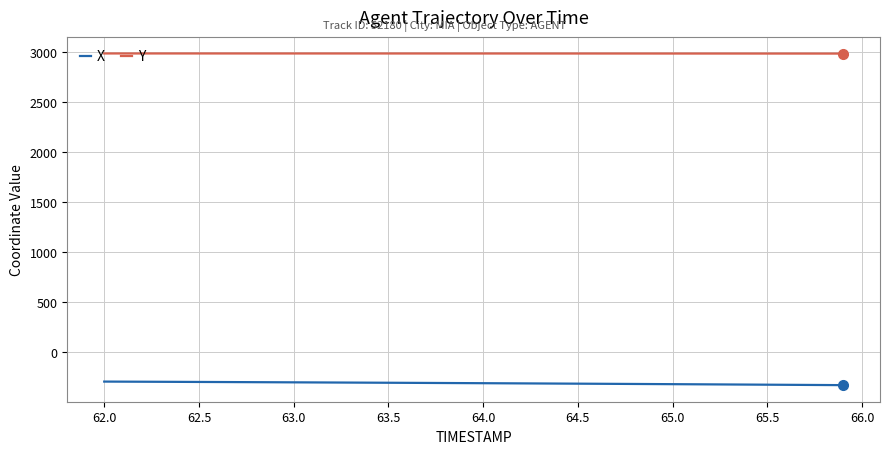

Which series has the largest total across all categories?

Y